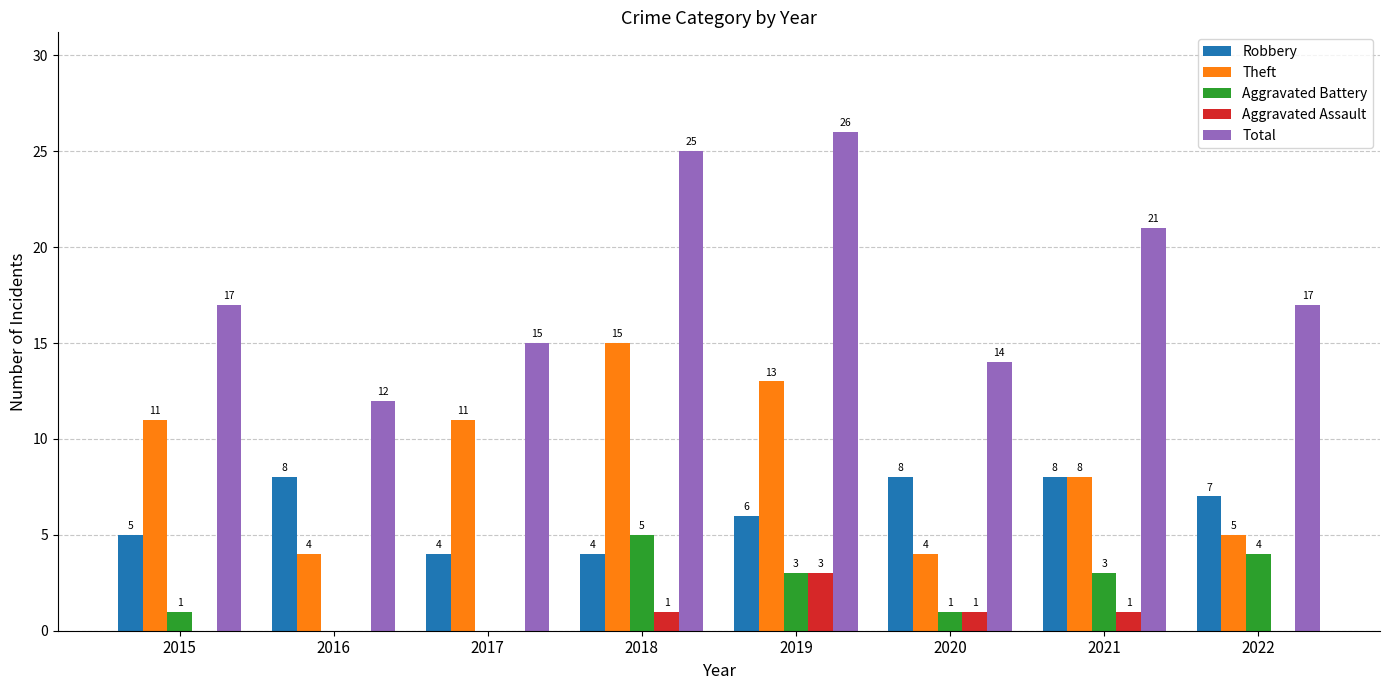

What is the total value across all series at 2017?

30